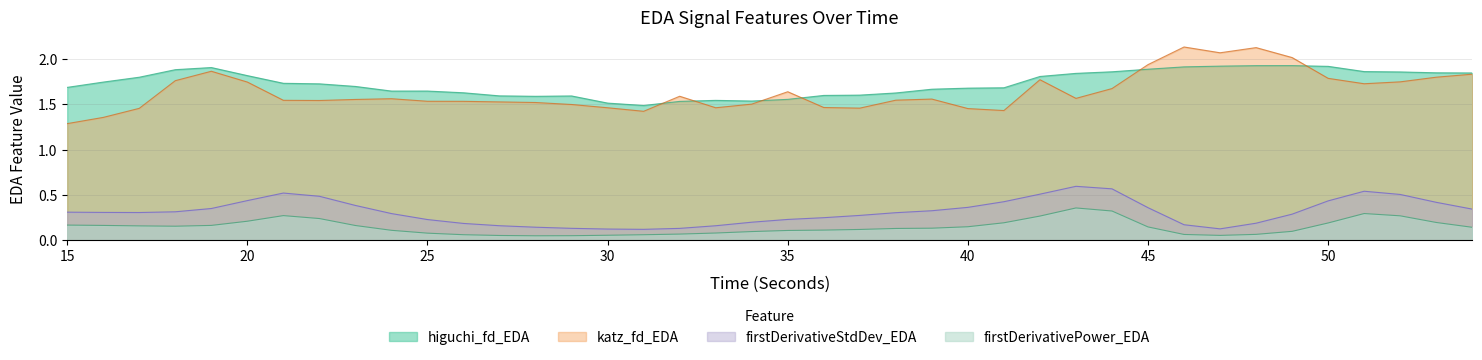

How many data points does each series have?

40